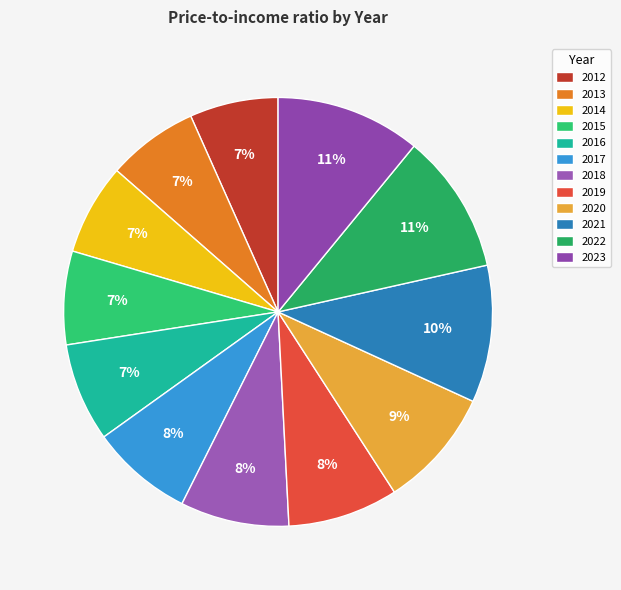

Does 2014 account for over 50% of the chart?

No